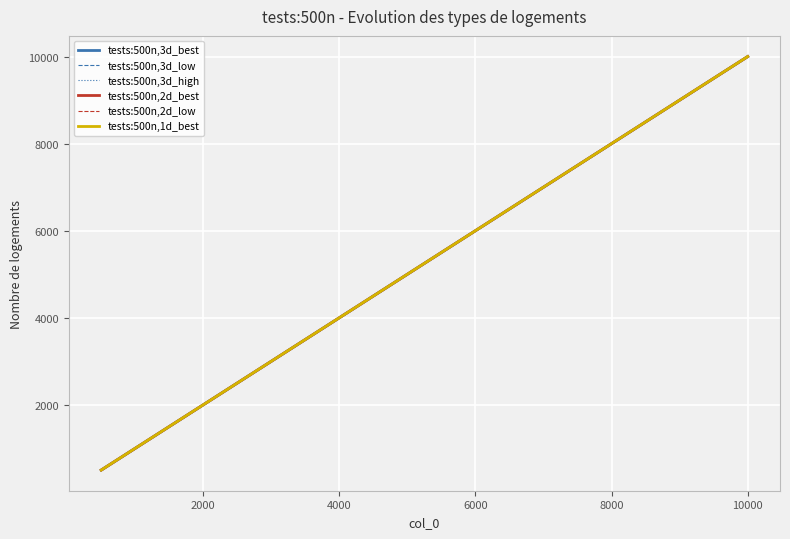

Between 9 and 19, which series saw the biggest shift?

tests:500n,3d_best